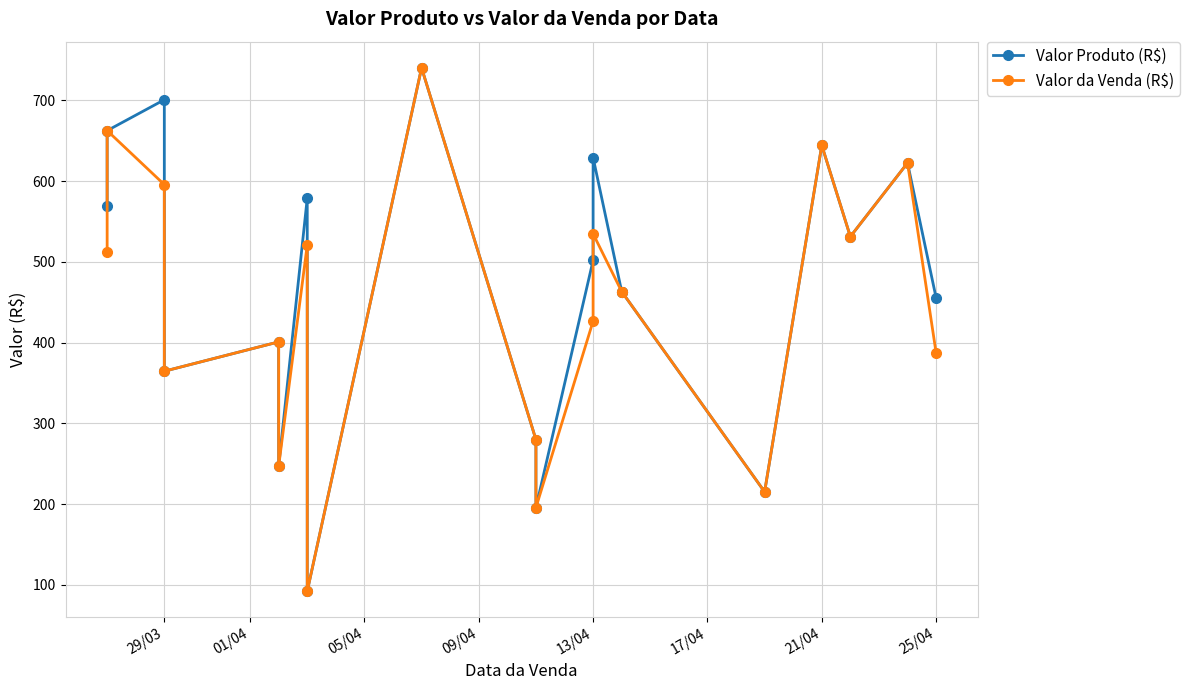

True or false: Valor Produto (R$) and Valor da Venda (R$) intersect in this chart.

False